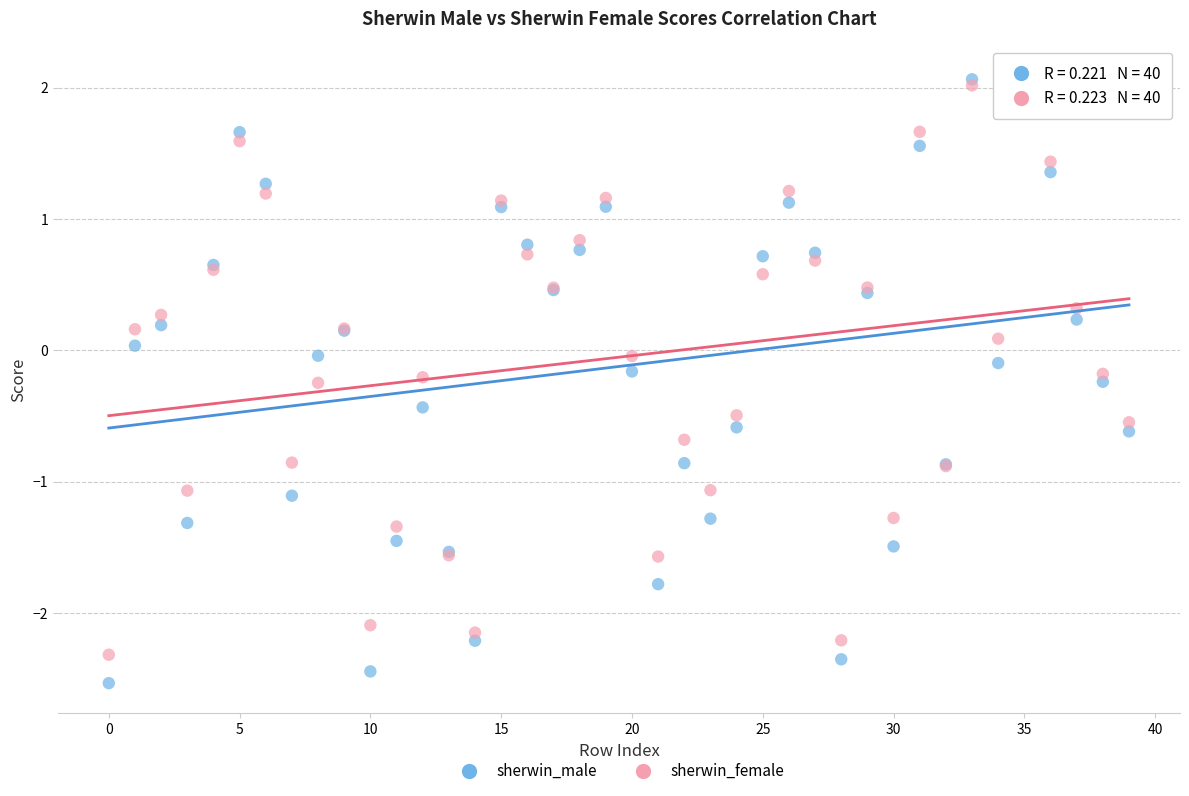

What are all the series names shown in the legend?

sherwin_male, sherwin_female